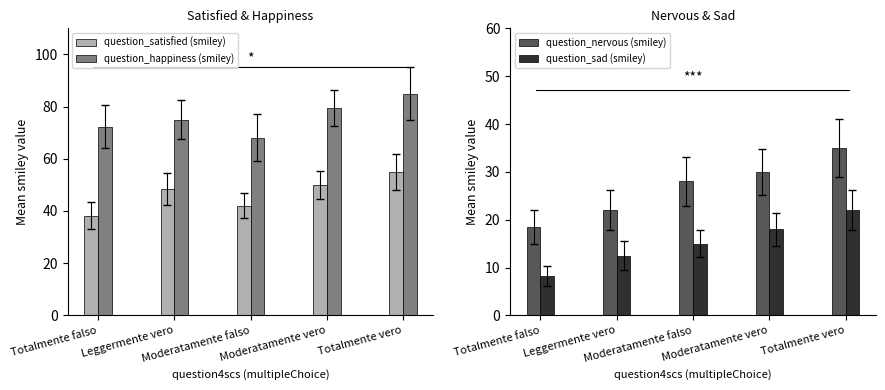

Reading left to right, extract all data points from this chart.

question_satisfied (smiley): Totalmente falso=38.2	Leggermente vero=48.5	Moderatamente falso=42.0	Moderatamente vero=50.0	Totalmente vero=55.0
question_happiness (smiley): Totalmente falso=72.3	Leggermente vero=75.0	Moderatamente falso=68.0	Moderatamente vero=79.5	Totalmente vero=85.0
question_nervous (smiley): Totalmente falso=18.5	Leggermente vero=22.0	Moderatamente falso=28.0	Moderatamente vero=30.0	Totalmente vero=35.0
question_sad (smiley): Totalmente falso=8.2	Leggermente vero=12.5	Moderatamente falso=15.0	Moderatamente vero=18.0	Totalmente vero=22.0